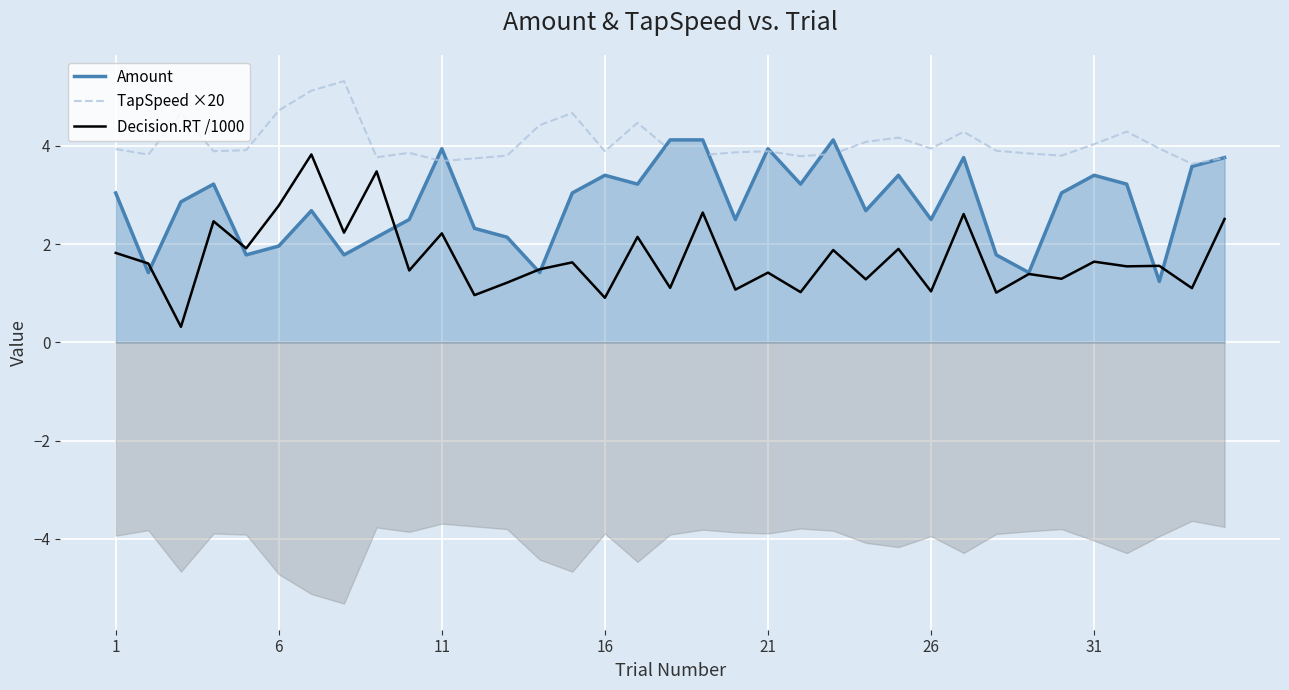

What is the minimum value for Amount?

1.2